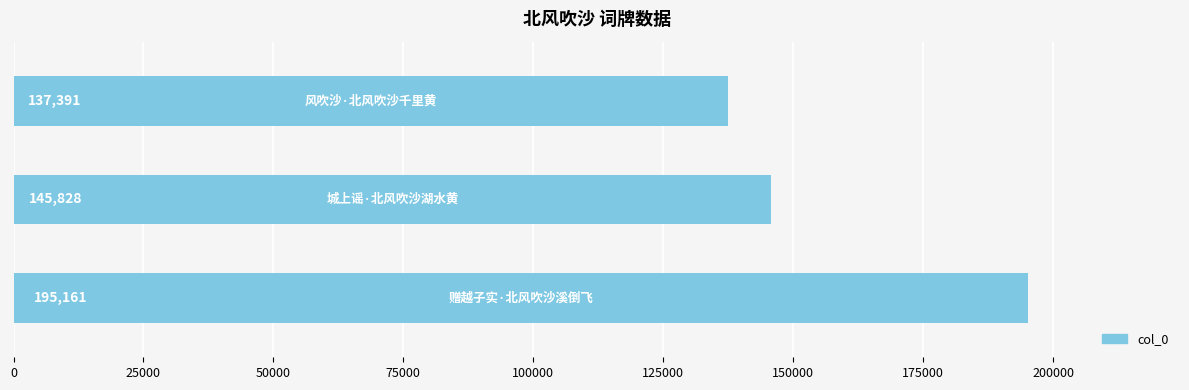

Reading bottom to top, extract all data points from this chart.

195161	145828	137391